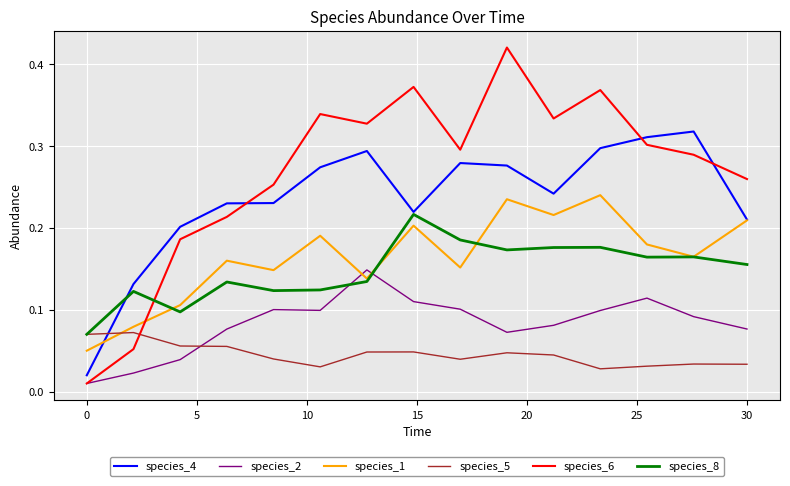

At how many categories does at least one series exceed 0?

15